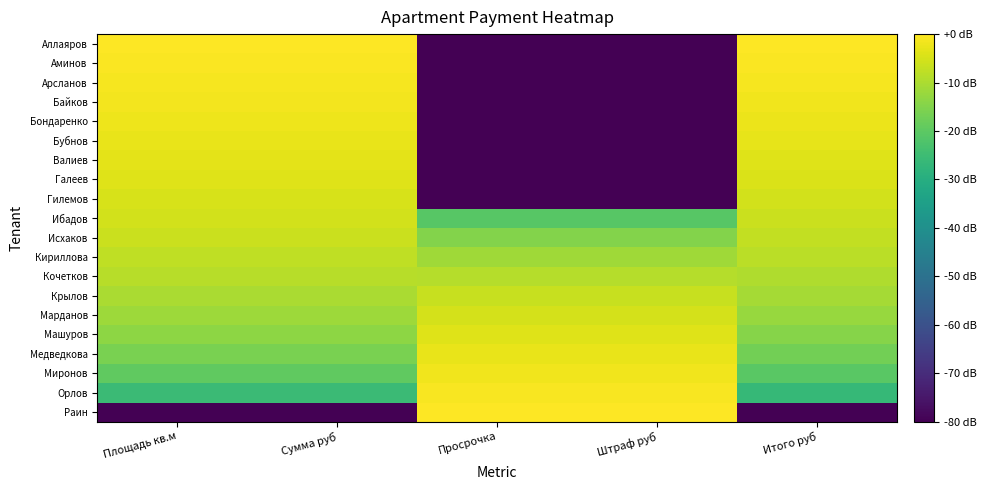

What is the difference between the highest and lowest values at Сумма руб?

120.0